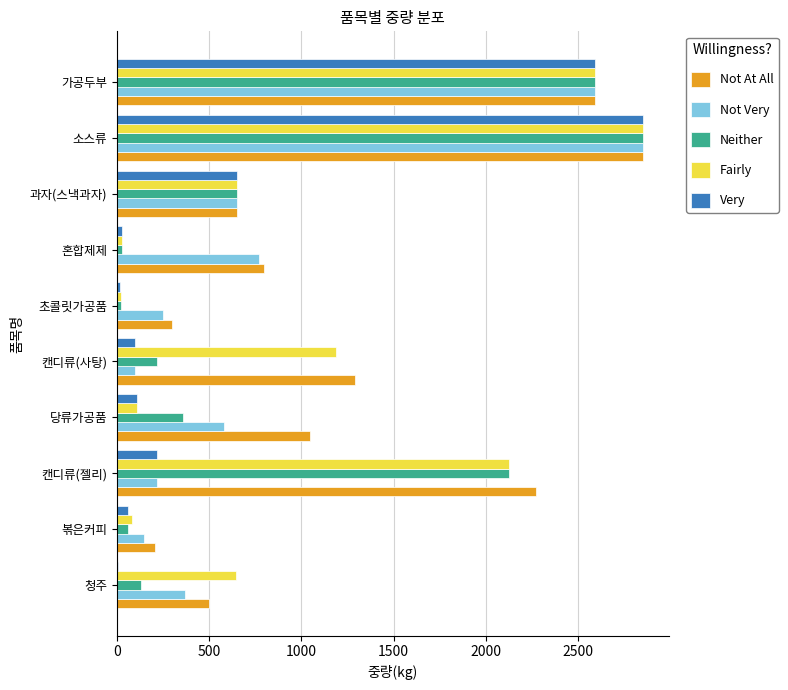

Where is Fairly nearest to the value 1436?

캔디류(사탕)